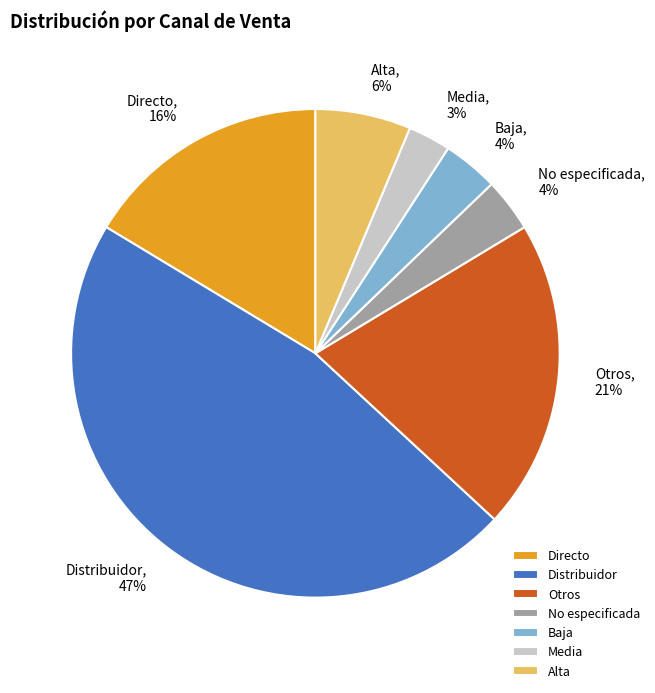

Is it true that Distribuidor is 47% of the pie?

True